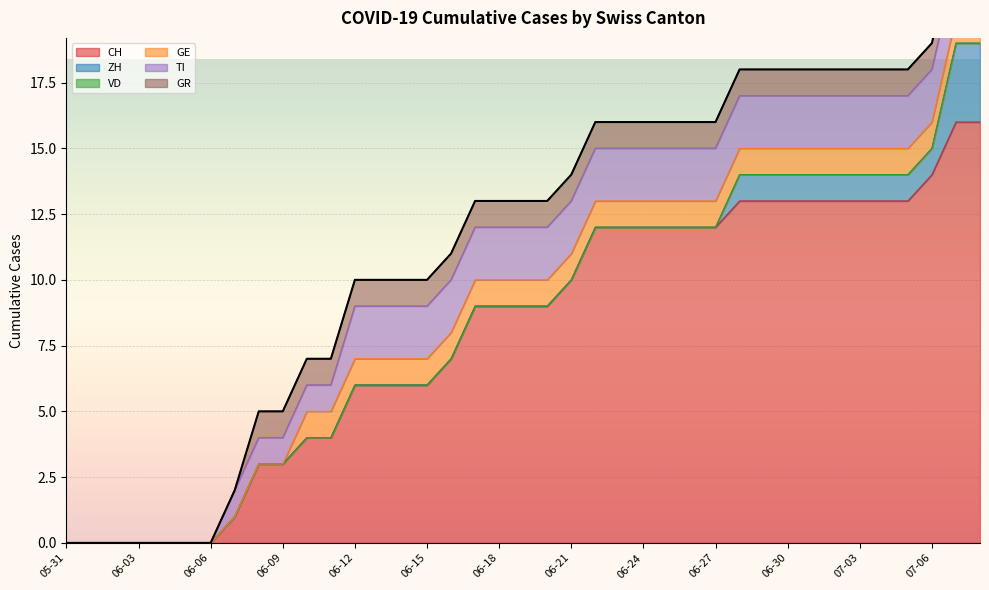

What are all the series names shown in the legend?

CH, ZH, VD, GE, TI, GR